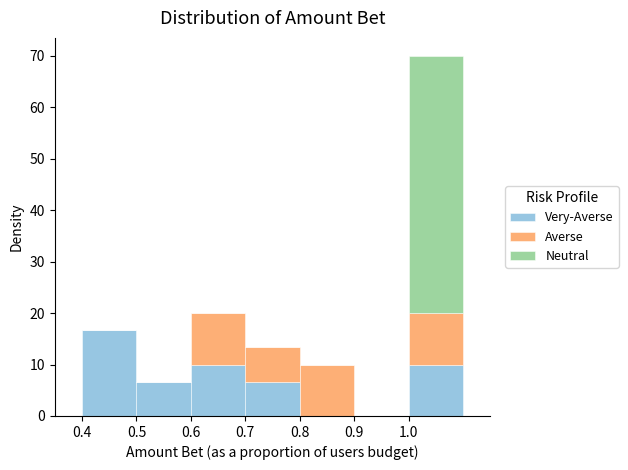

Which range on the x-axis has the tallest stacked bar (by total height)?

1.0 to 1.1